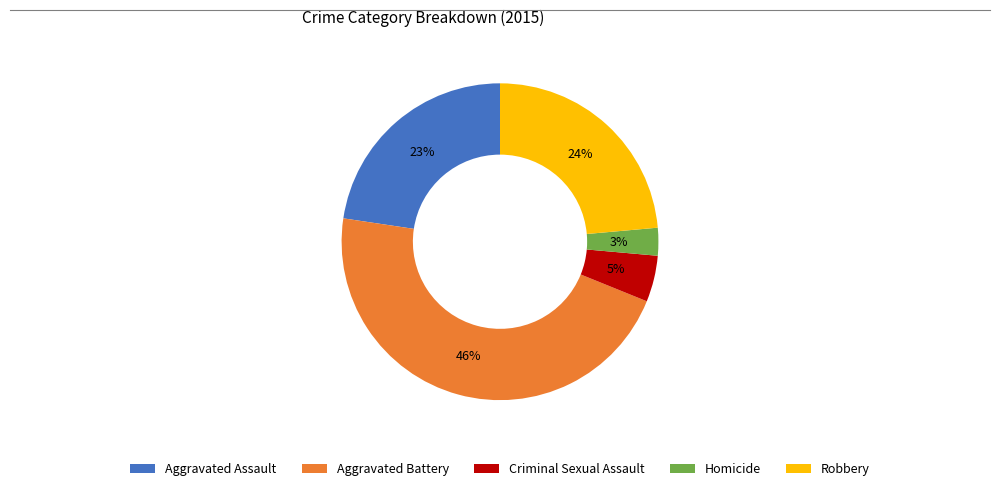

To the nearest percent, what portion does Aggravated Battery represent?

46%